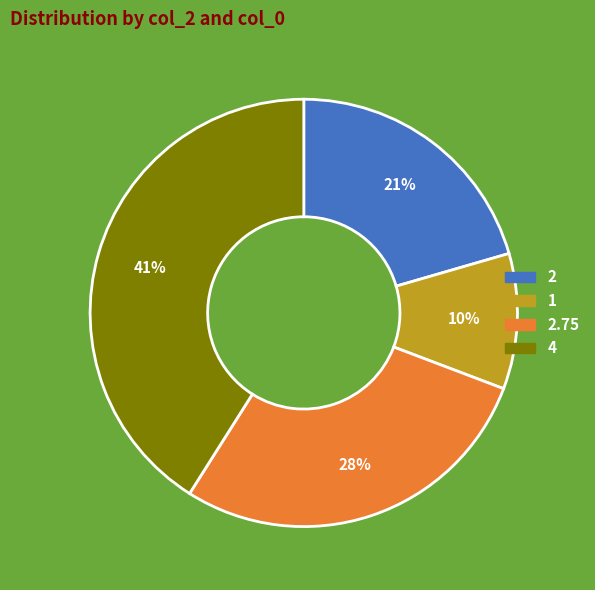

Is there any slice that represents more than half of the pie?

No